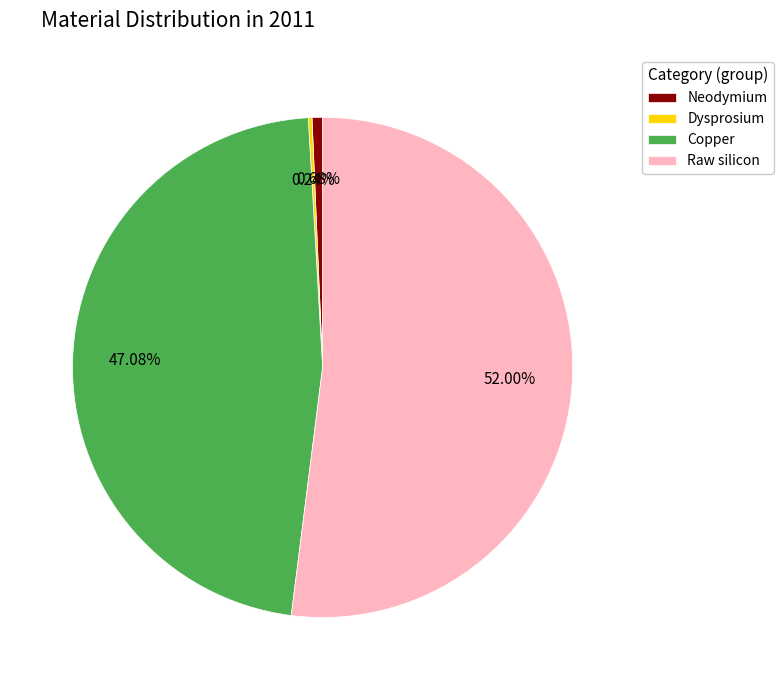

Which has a higher value, Copper or Raw silicon?

Raw silicon